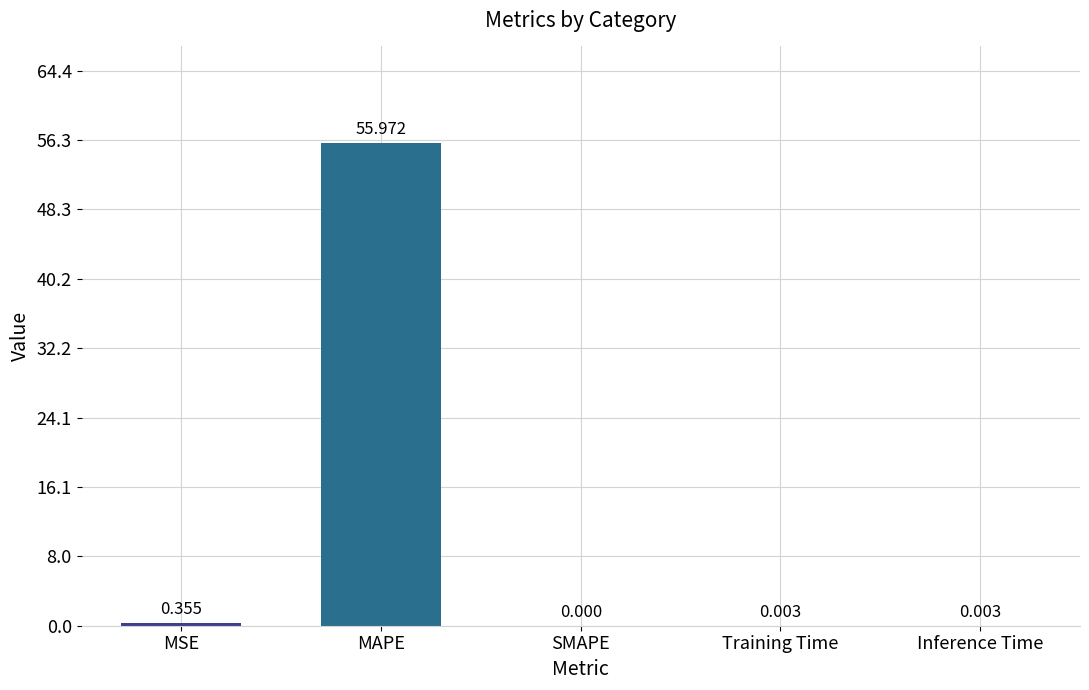

What is the change in value from MSE to Inference Time?

-0.4